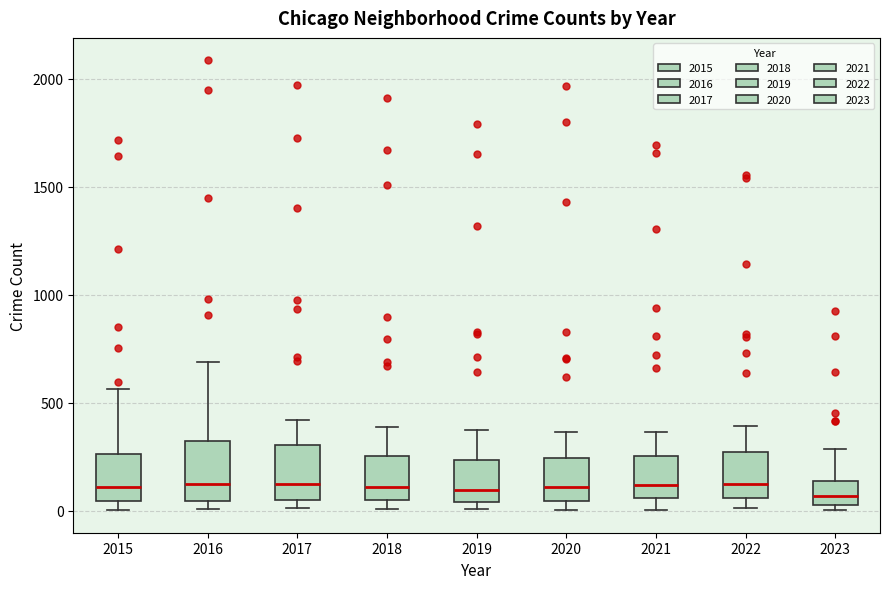

Reading left to right, transcribe this box plot: for each box, give where its median line is, the range the box spans, and where its two whiskers end, as read against the y-axis. The values are not printed on the chart, so give them approximately, as read against the axis.

2015: median 100, box 50 to 250, whiskers 0 to 550
2016: median 150, box 50 to 300, whiskers 0 to 700
2017: median 100, box 50 to 300, whiskers 0 to 400
2018: median 100, box 50 to 250, whiskers 0 to 400
2019: median 100, box 50 to 250, whiskers 0 to 400
2020: median 100, box 50 to 250, whiskers 0 to 350
2021: median 100, box 50 to 250, whiskers 0 to 350
2022: median 100, box 50 to 250, whiskers 0 to 400
2023: median 50 (inside the box), box 50 to 150, whiskers 0 to 300